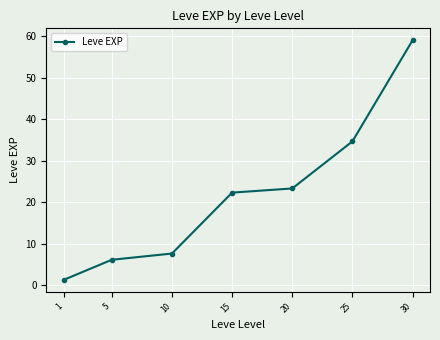

Reading left to right, what are all the values shown in this chart?

1=1.3	5=6.2	10=7.7	15=22.3	20=23.3	25=34.7	30=59.0